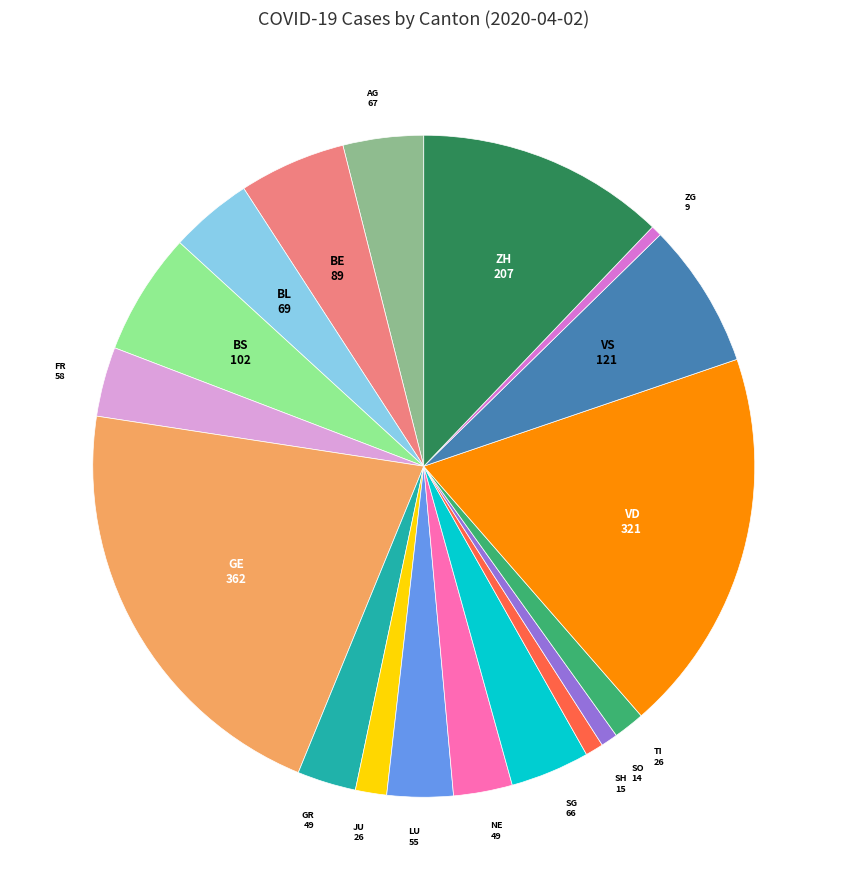

Is there any slice that represents more than half of the pie?

No